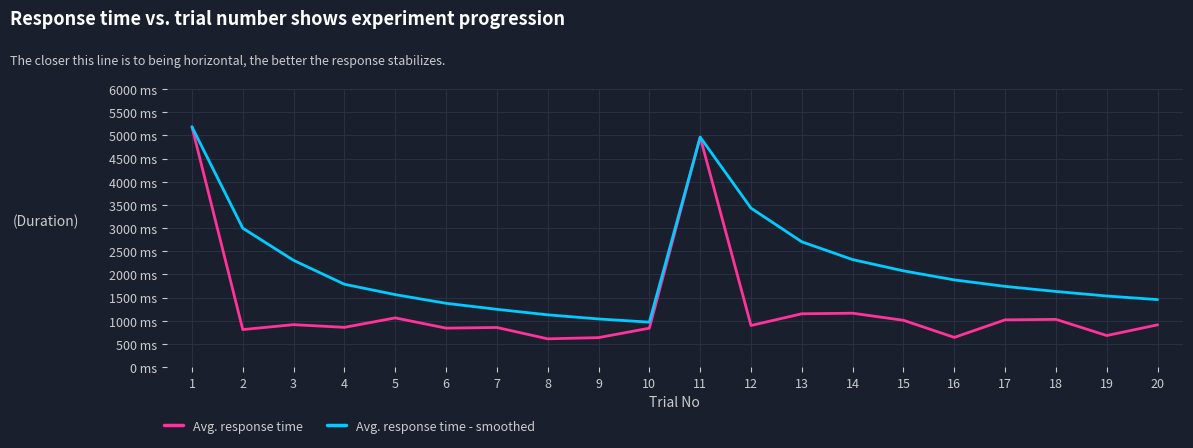

The value of Avg. response time at 12 is 250. True or false?

False